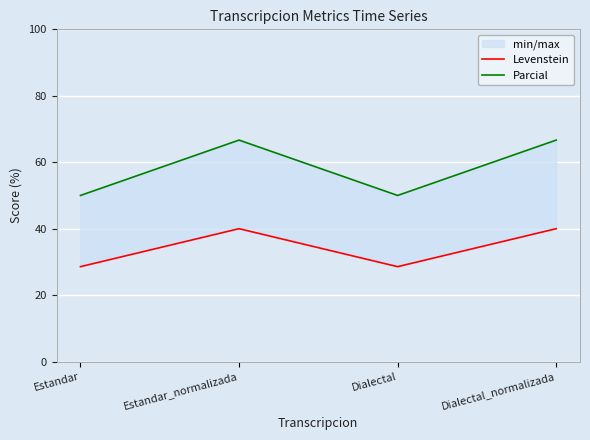

Rank the categories by Levenstein value from highest to lowest.

Estandar_normalizada, Dialectal_normalizada, Estandar, Dialectal